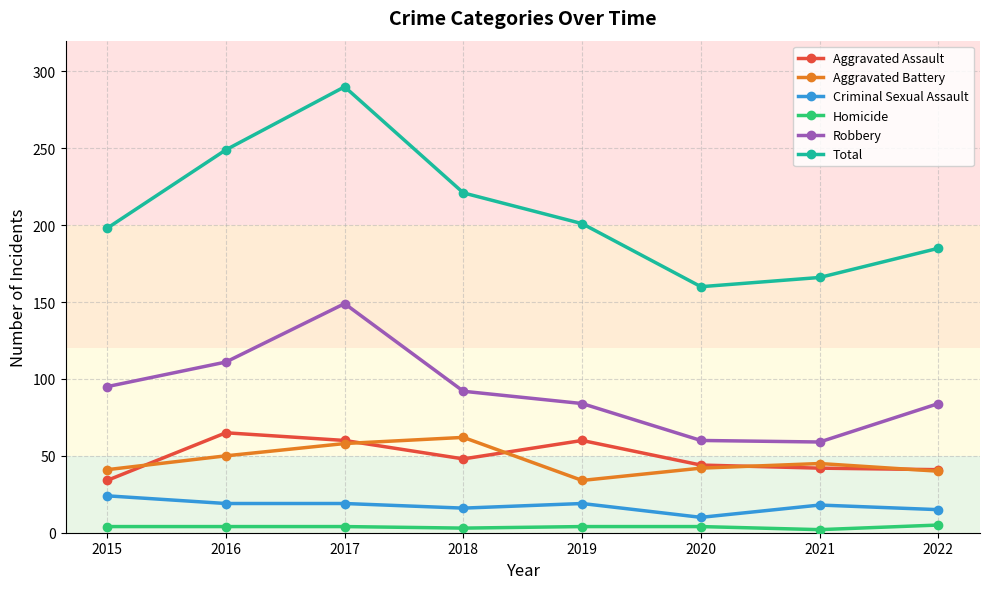

Which series has the largest total across all categories?

Total